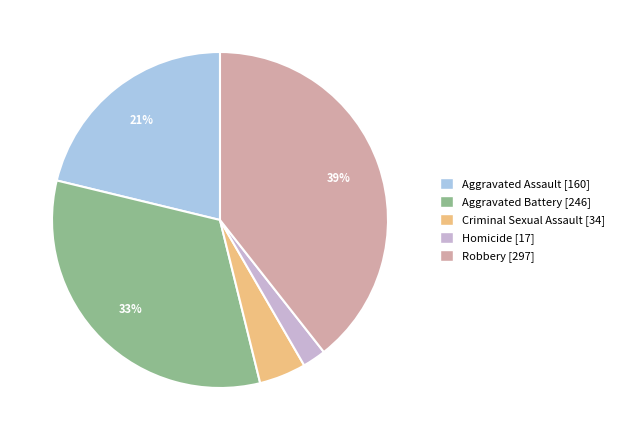

Between Aggravated Assault and Aggravated Battery, which is larger?

Aggravated Battery